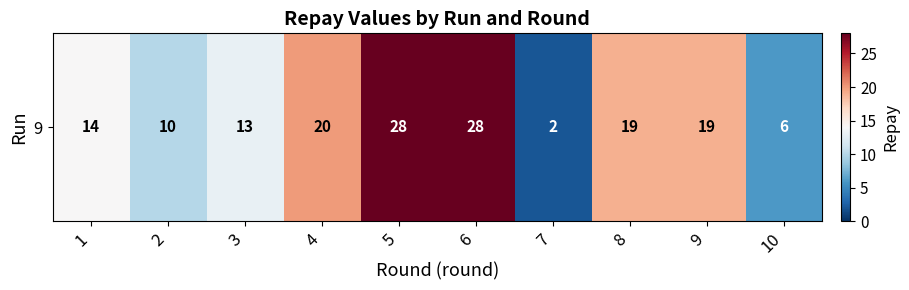

What is the smallest value displayed?

2